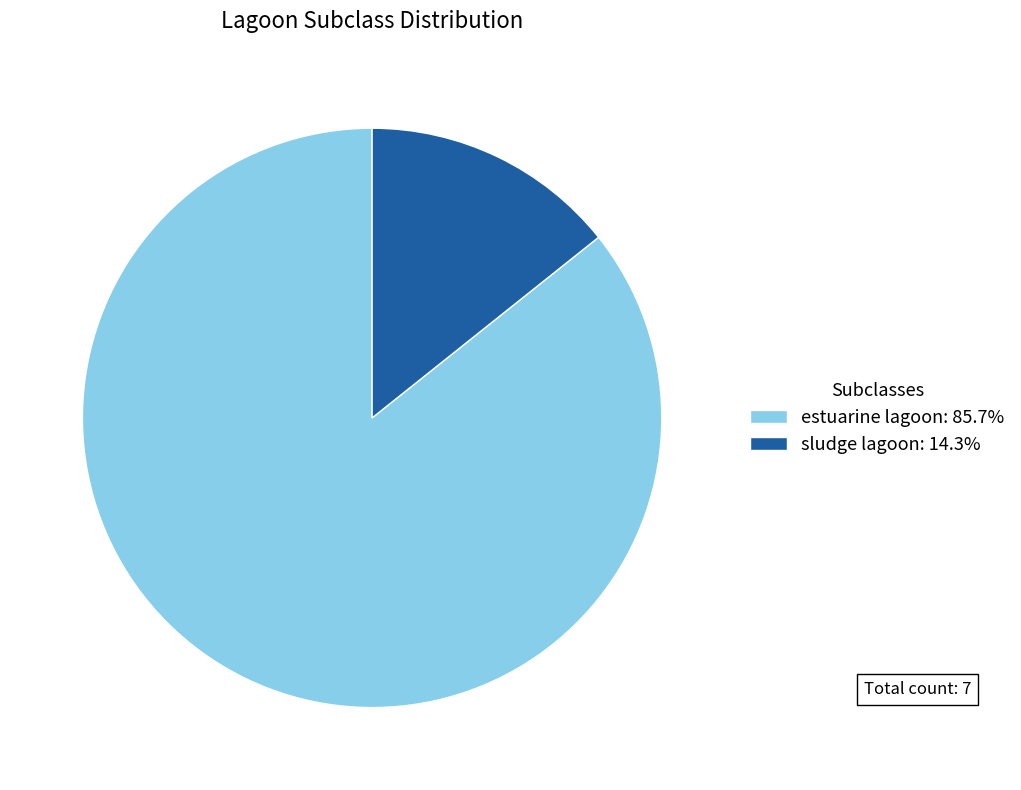

Is there a majority slice in this chart?

Yes